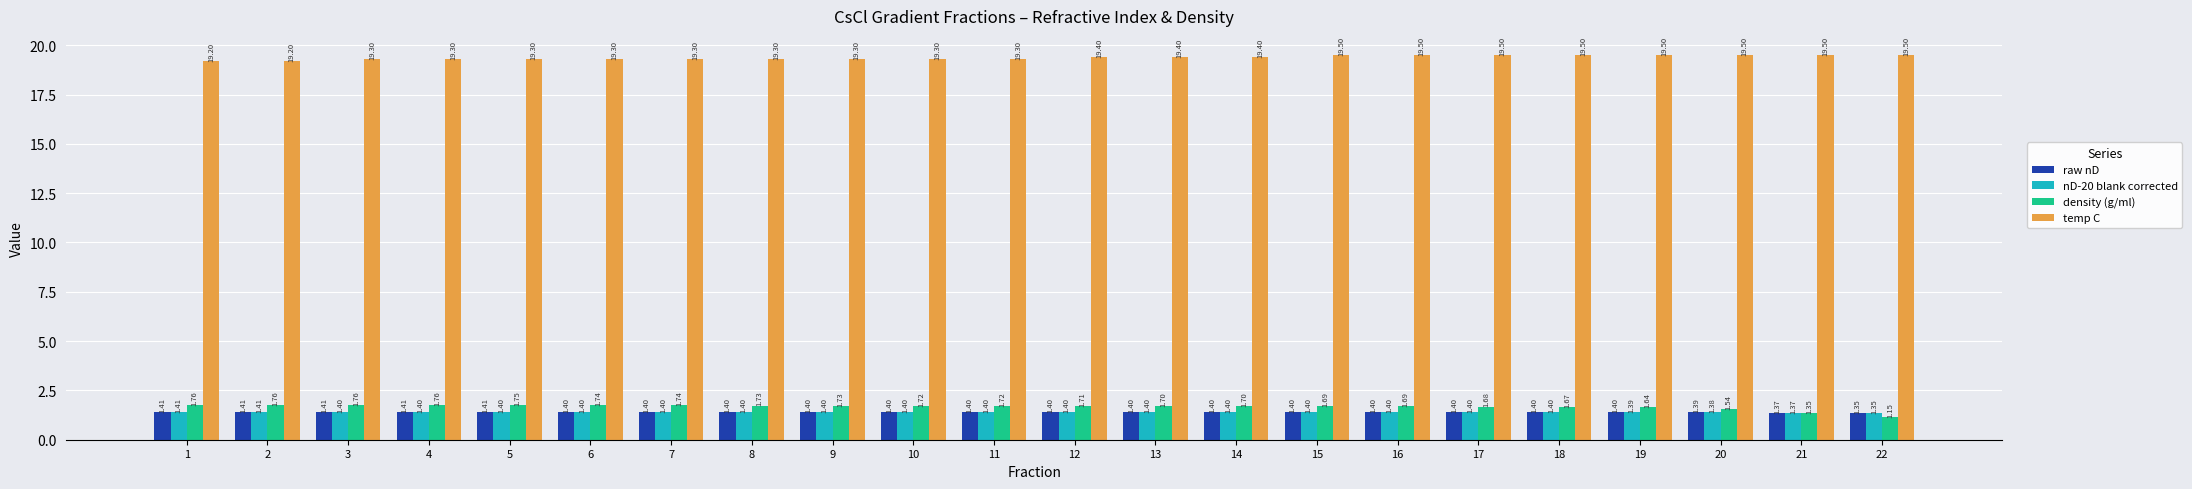

Which category has the lowest value in the raw nD series?

22